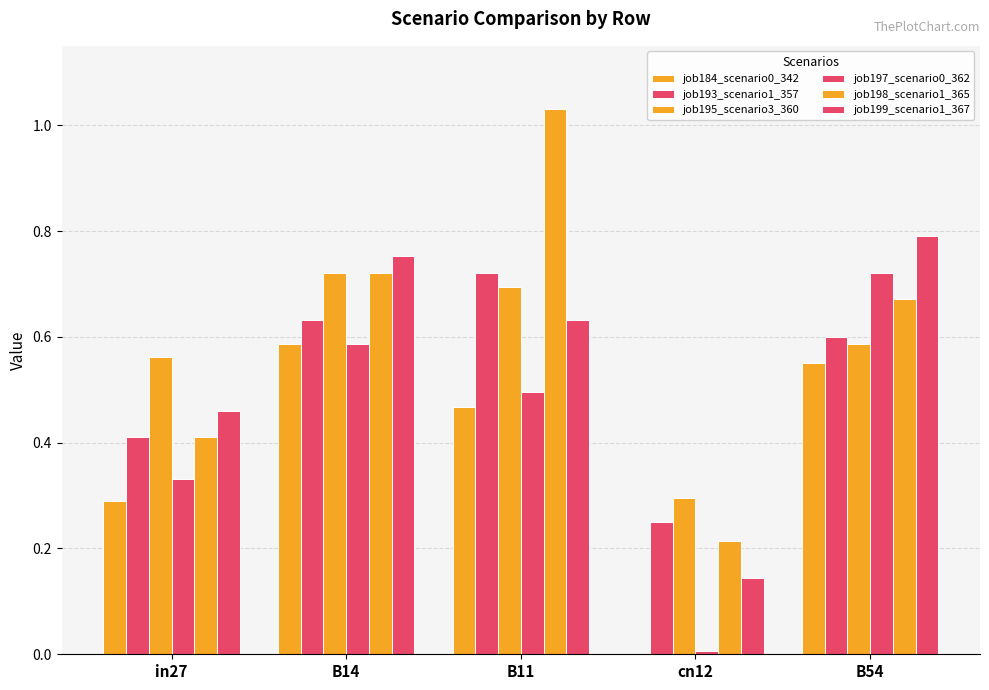

What is the sum of all job184_scenario0_342 values?

1.9